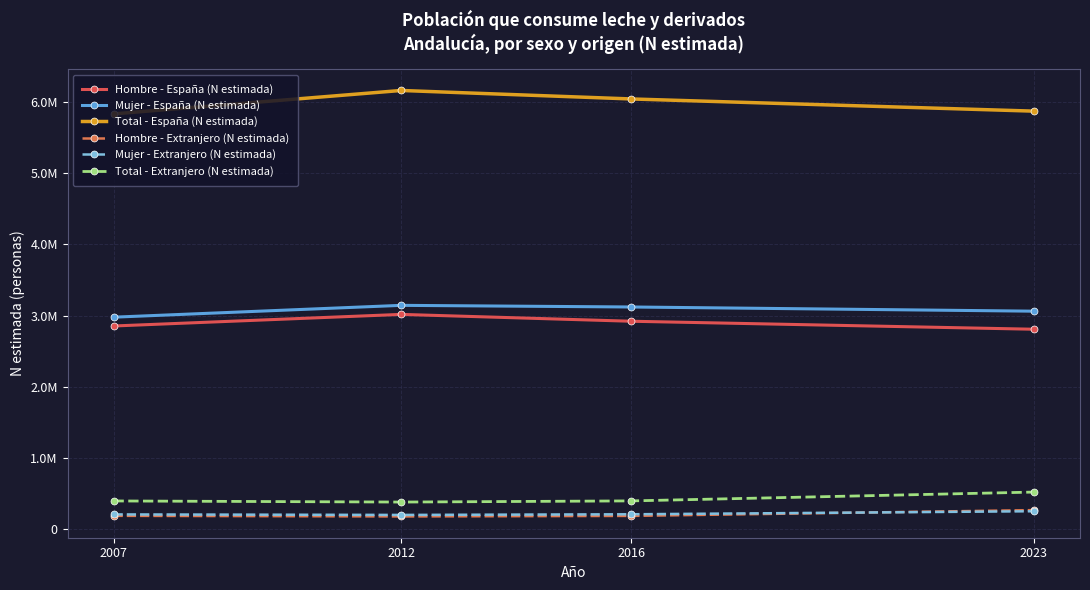

Where is Total - Extranjero (N estimada) nearest to the value 452183?

2016